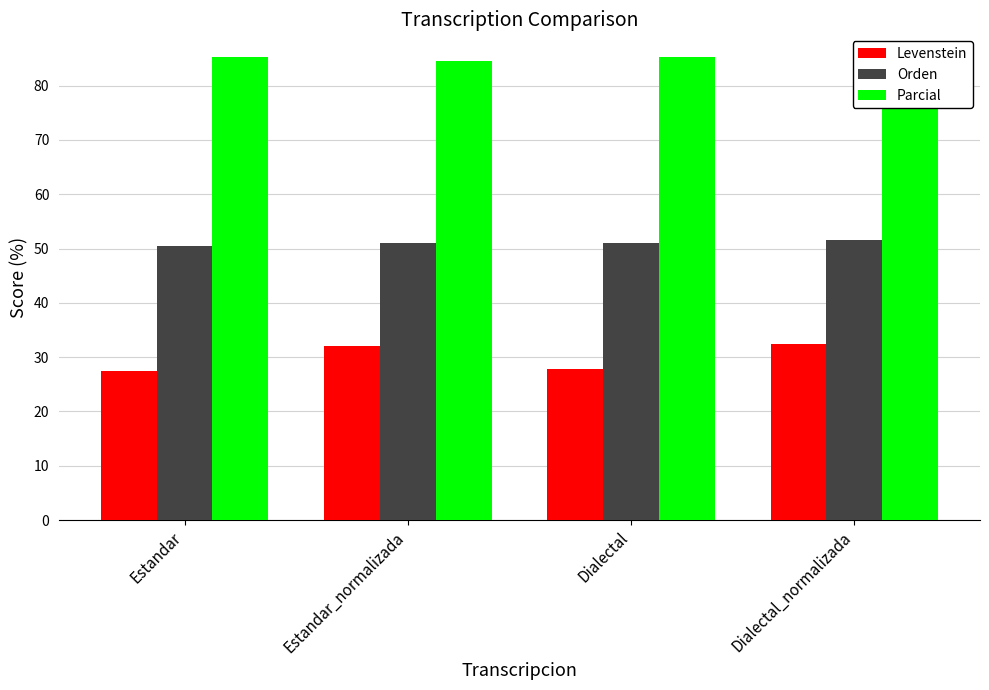

How many bars are there in total?

12